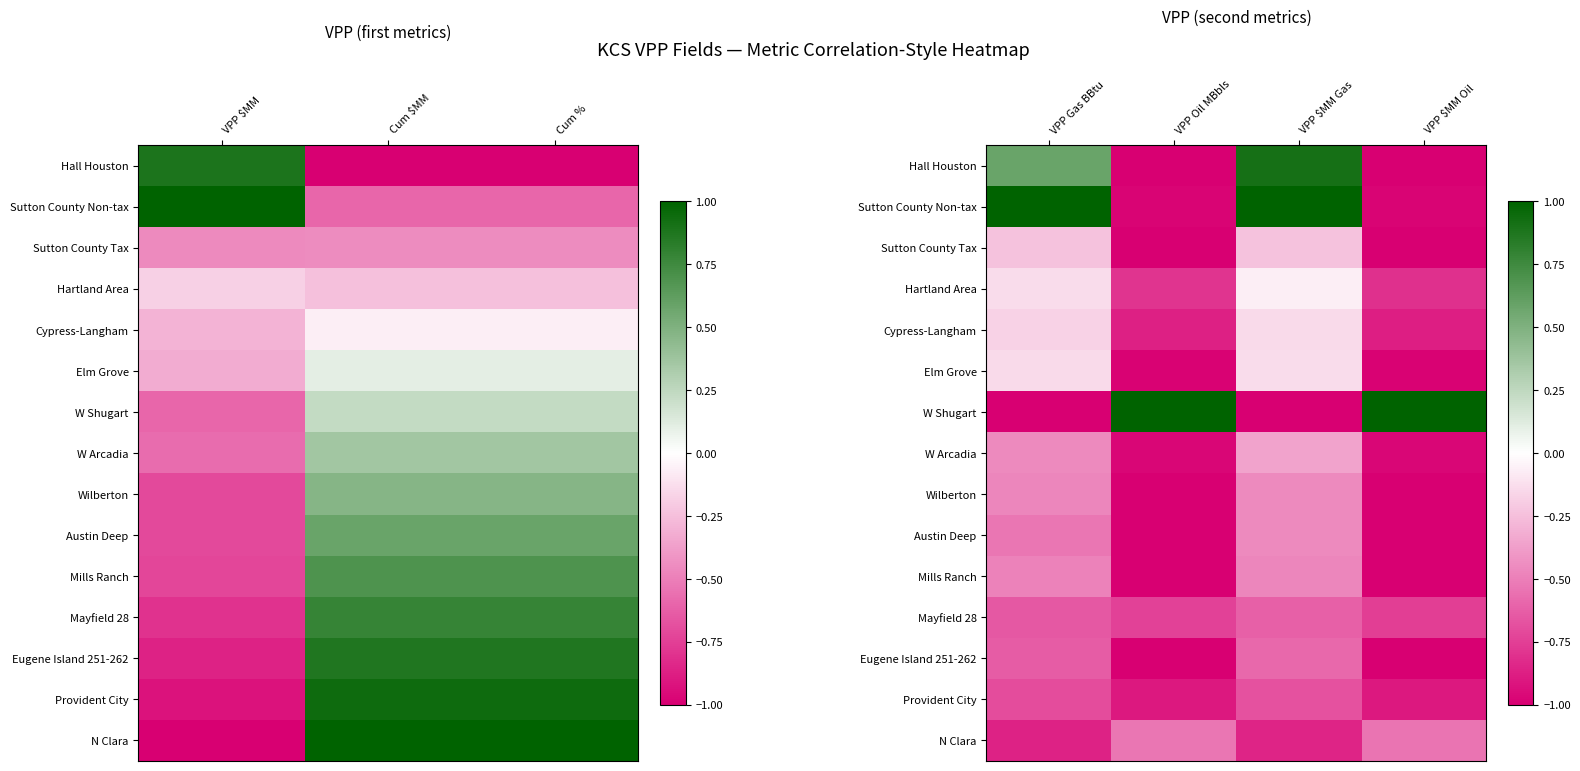

At which category does the chart reach its peak across all series?

VPP Gas BBtu